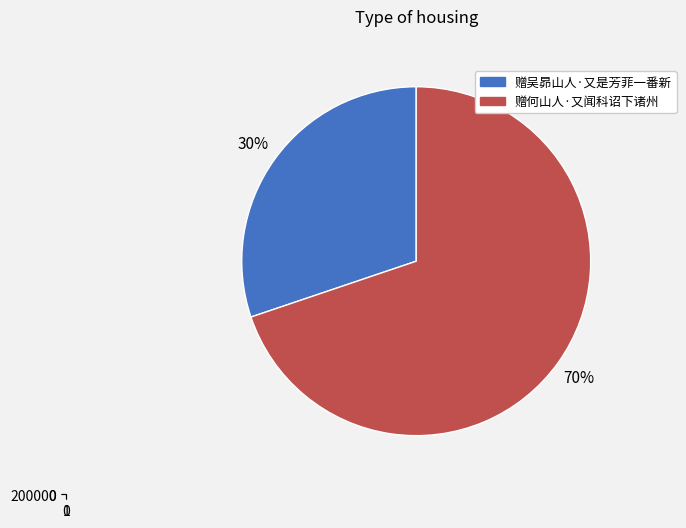

The 赠吴昴山人·又是芳菲一番新 slice represents 30% of the pie. True or false?

True